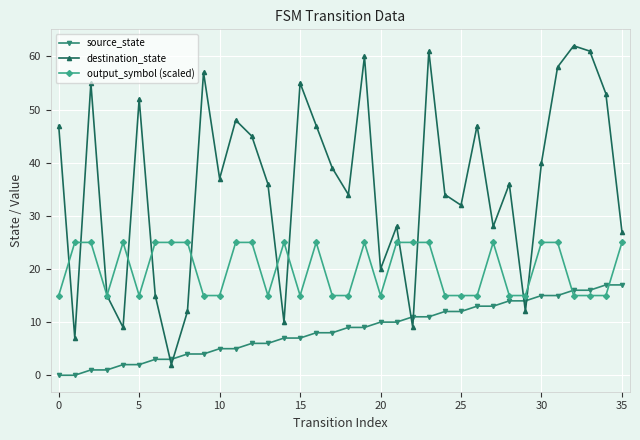

At how many categories does at least one series exceed 41?

15